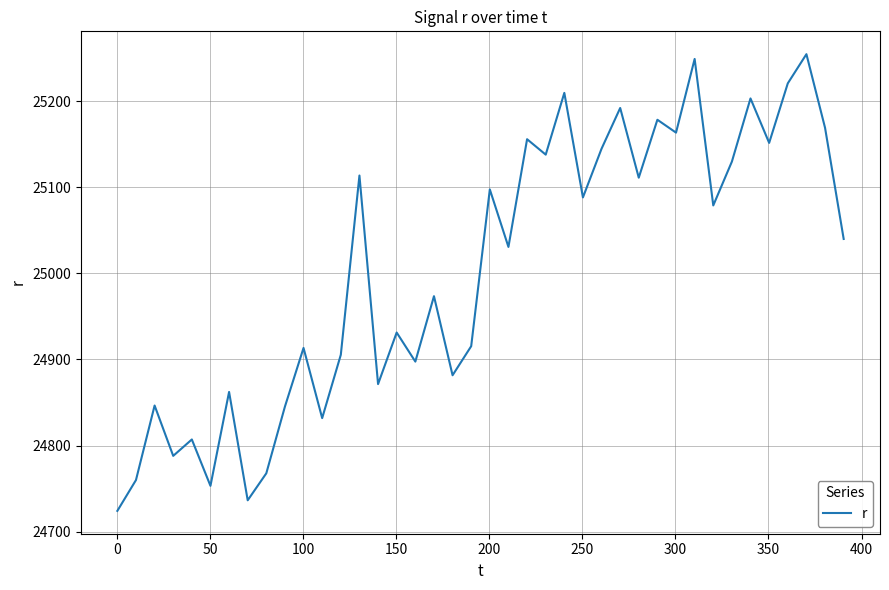

How many lines are shown in the chart?

1